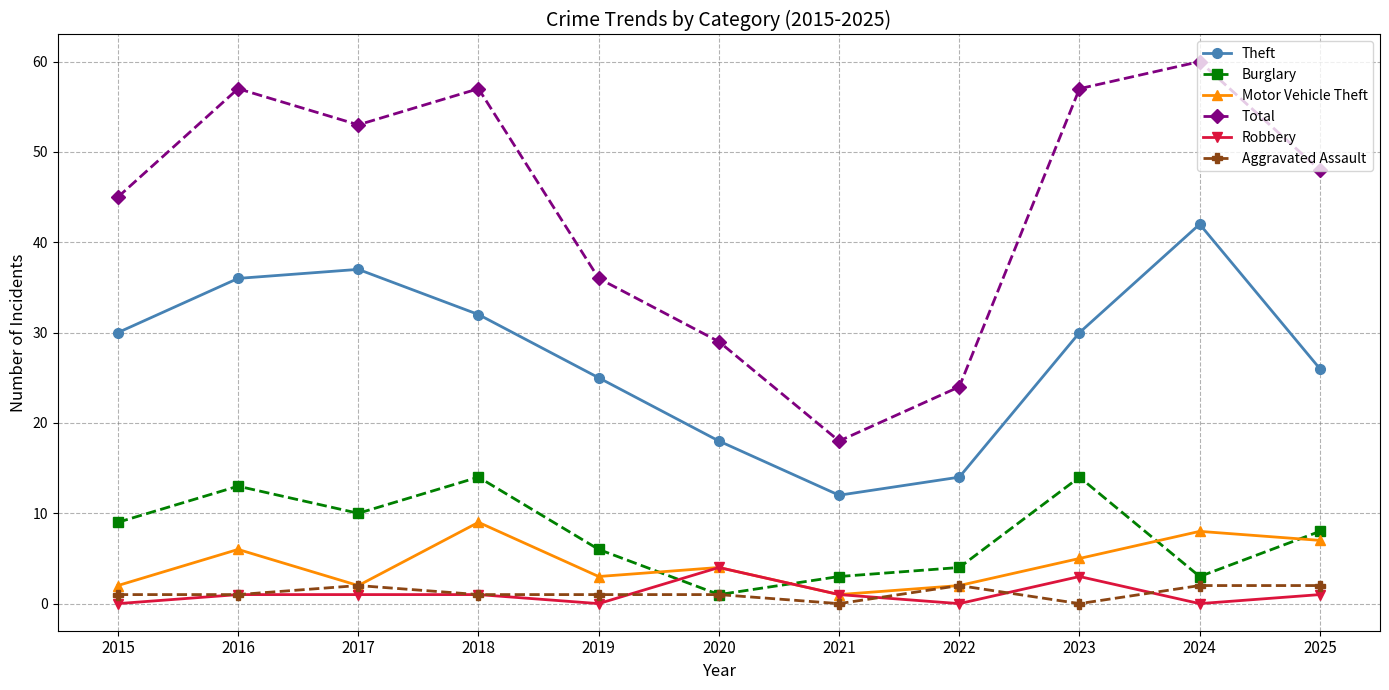

How many lines are shown in the chart?

6